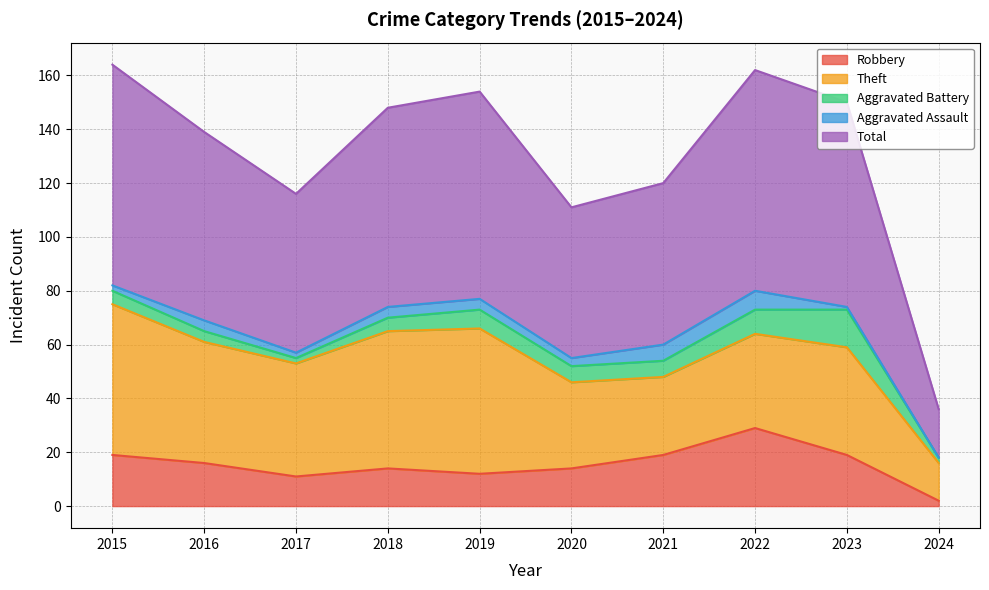

How many lines are shown in the chart?

5